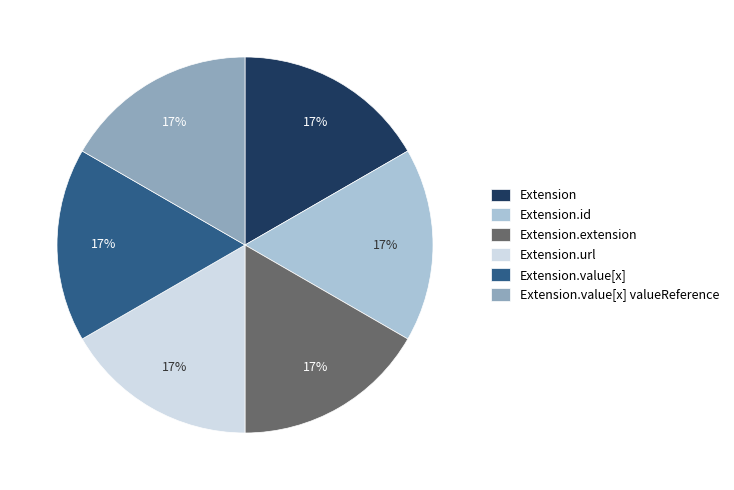

Is there any slice that represents more than half of the pie?

No